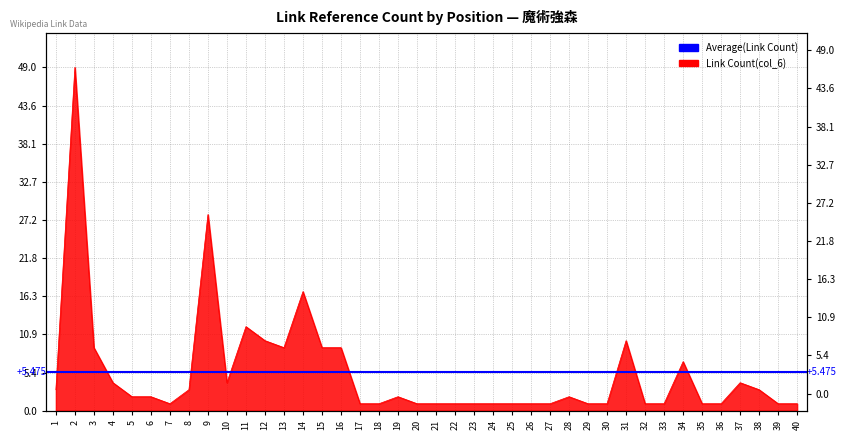

What is the sum of all values?

217